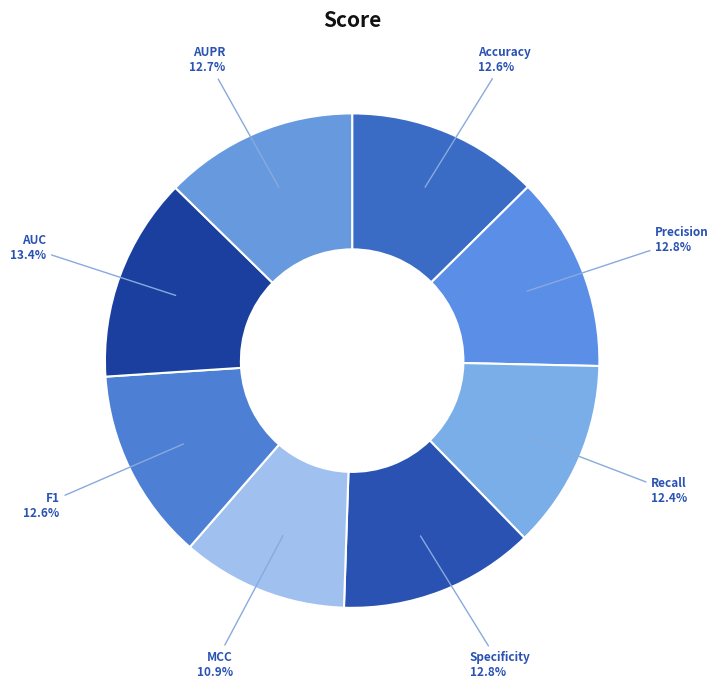

Count the number of slices in the pie.

8